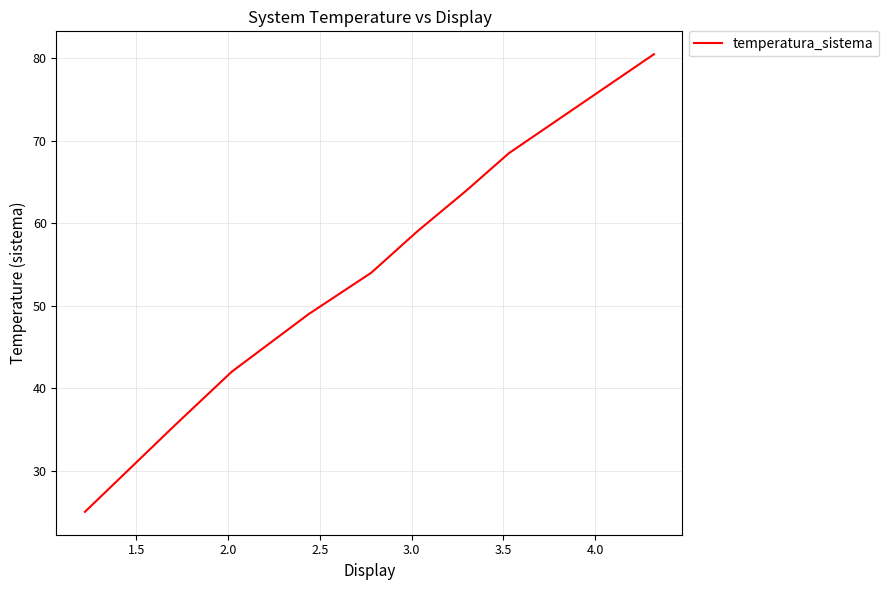

What is the greatest value displayed?

80.5